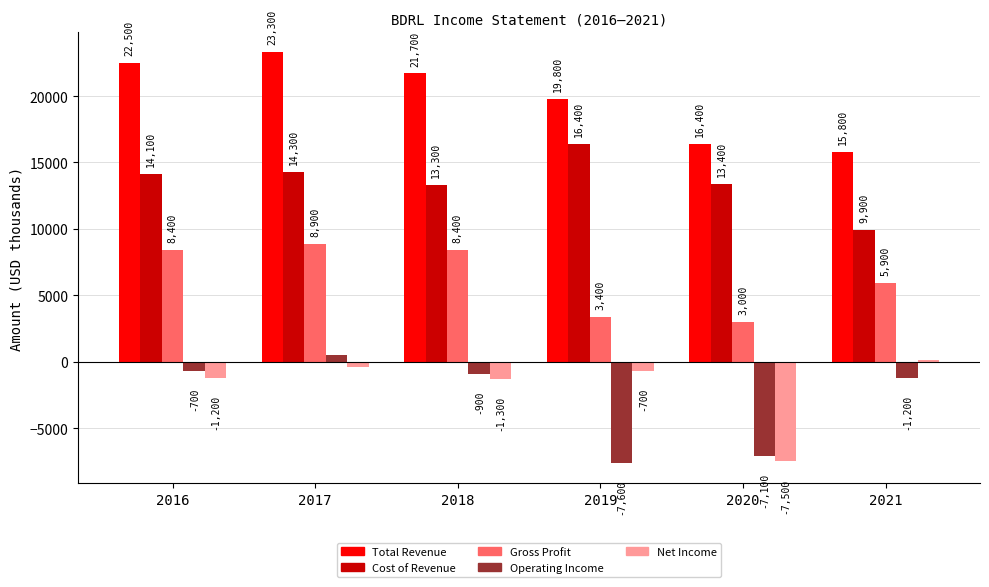

Reading right to left, what are all the values shown in this chart?

Total Revenue: 15800	16400	19800	21700	23300	22500
Cost of Revenue: 9900	13400	16400	13300	14300	14100
Gross Profit: 5900	3000	3400	8400	8900	8400
Operating Income: -1200	-7100	-7600	-900	500	-700
Net Income: 100	-7500	-700	-1300	-400	-1200